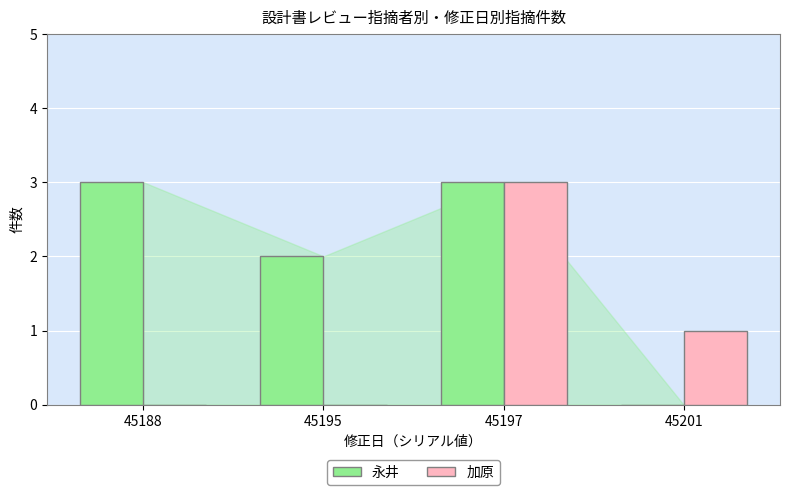

Which series changed the most between 45197 and 45201?

永井